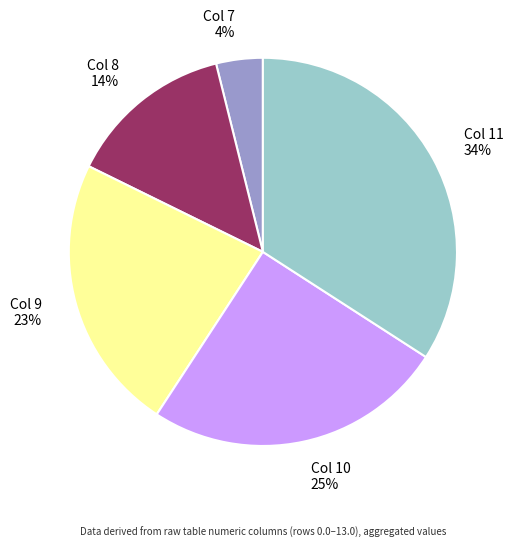

Combined, do Col 11 34% and Col 10 25% account for over 50%?

Yes